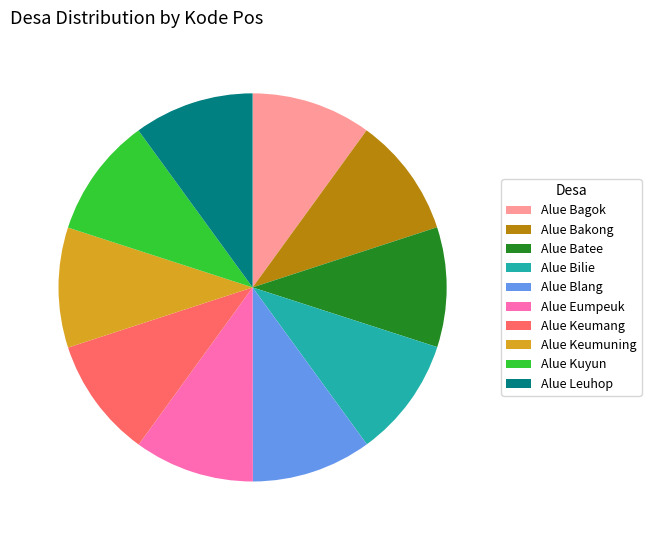

Is the sum of Alue Bagok and Alue Keumuning greater than half?

No